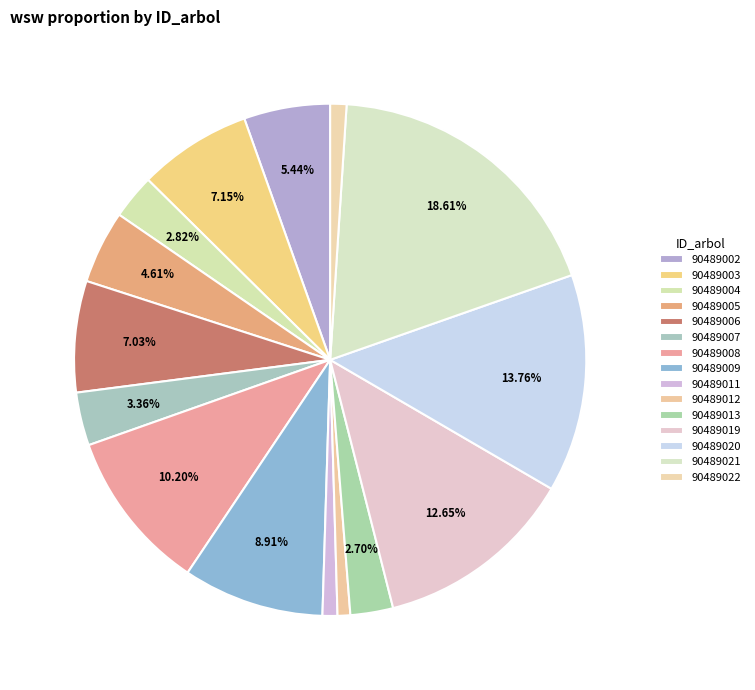

Which has a higher value, 90489020 or 90489002?

90489020